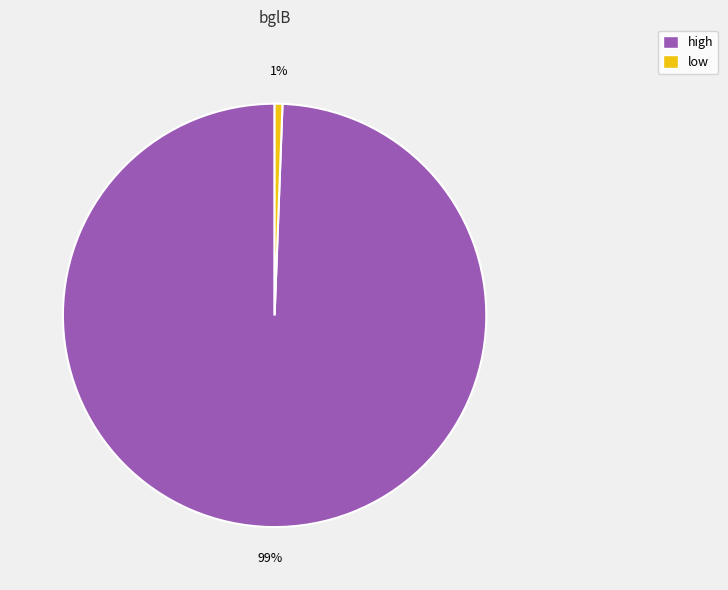

Which category accounts for the majority?

high